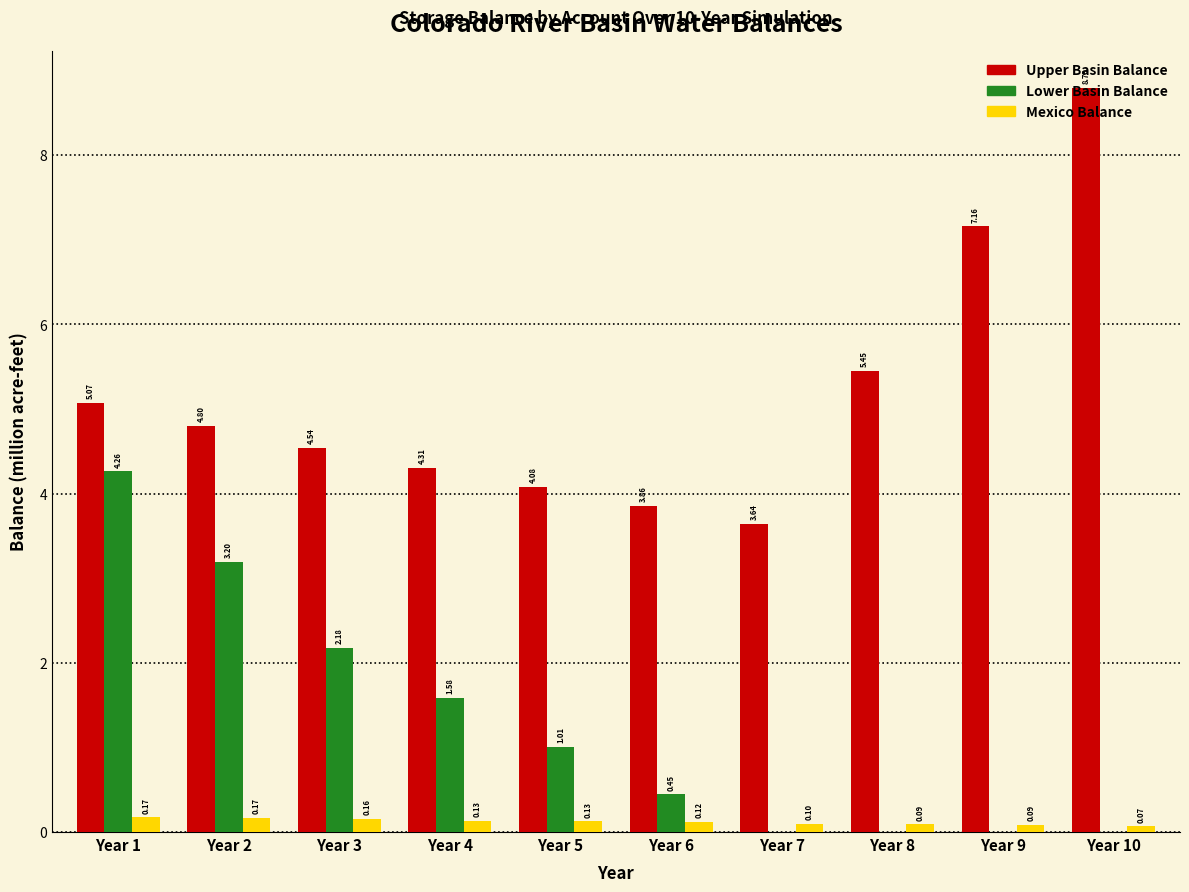

Is the value of Upper Basin Balance at Year 2 greater than the value of Mexico Balance at Year 4?

Yes